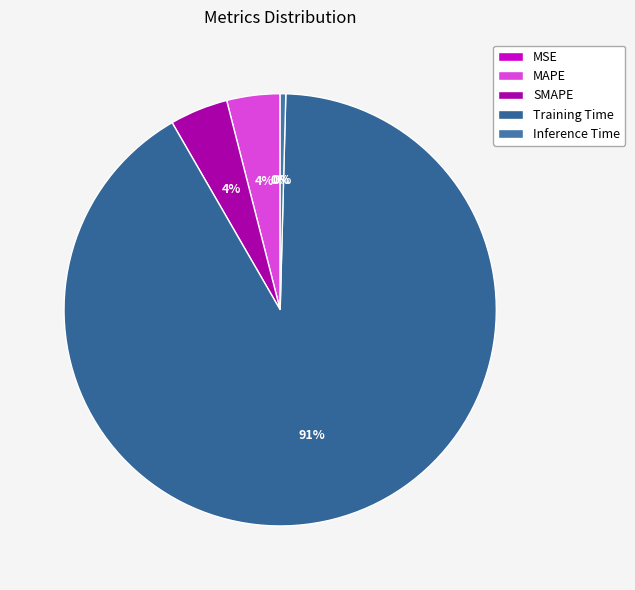

To the nearest percent, what is the difference between the Training Time and MAPE slice percentages?

87%